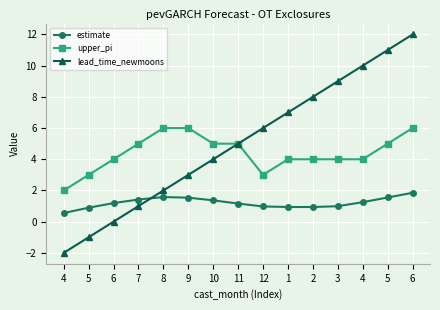

How many distinct data groups are displayed?

3